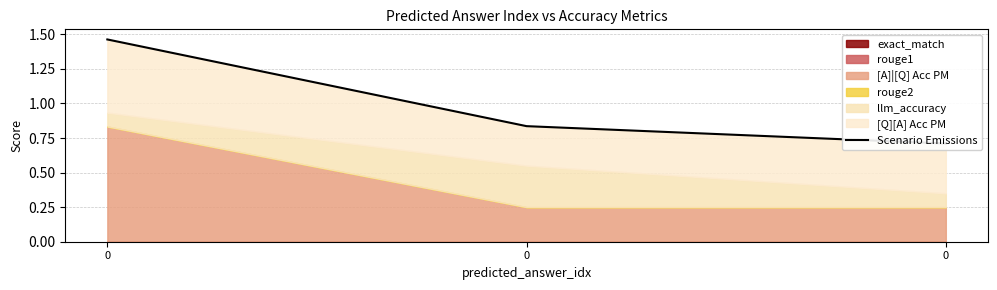

What is the value of the 1st point from the left?

1.5